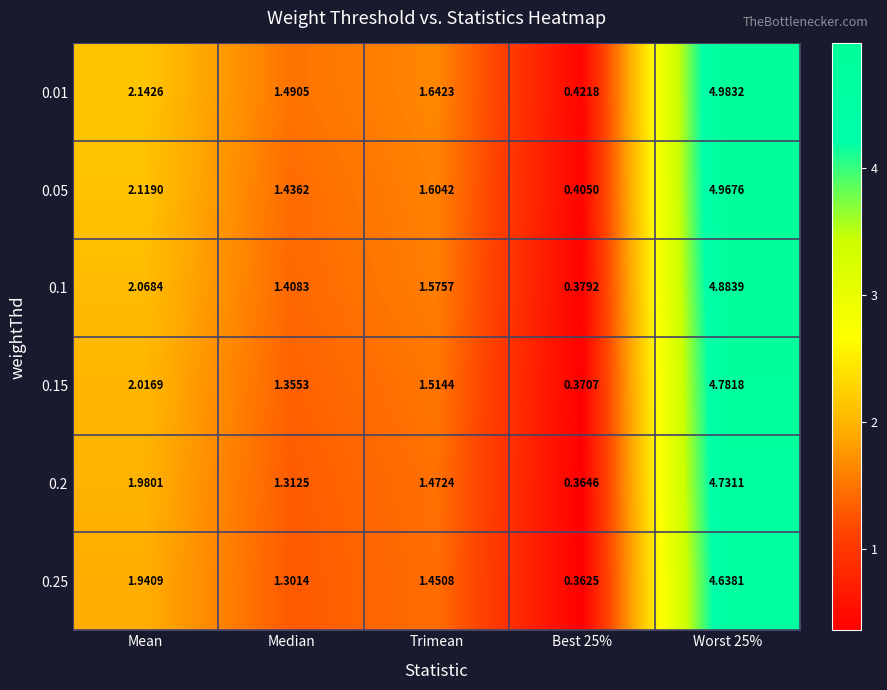

Rank the series by their average value, from lowest to highest.

0.25, 0.2, 0.15, 0.1, 0.05, 0.01